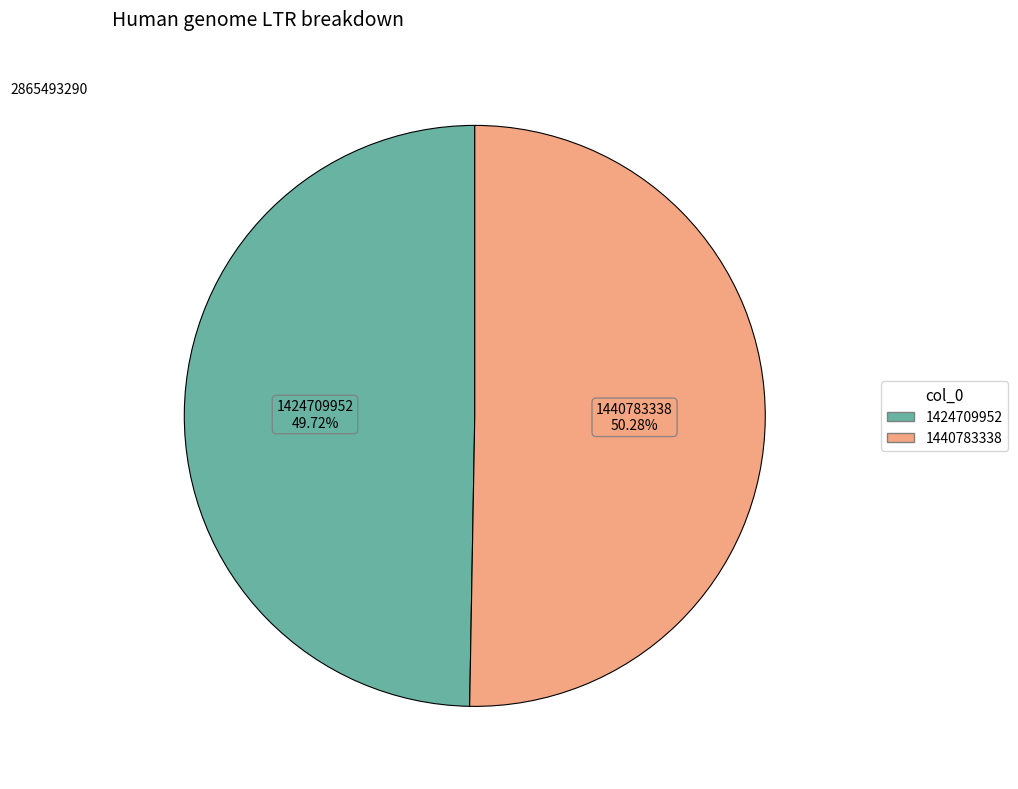

What is the smallest slice in the pie chart?

1424709952